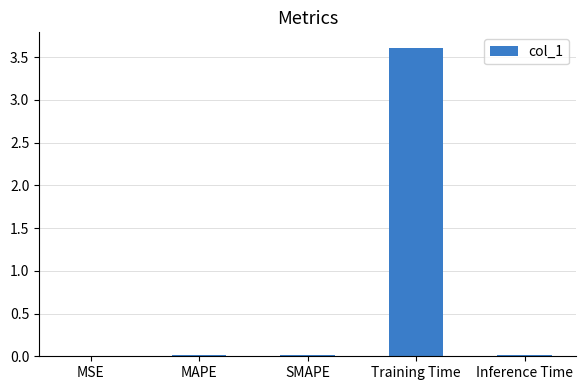

Is it true that the value at SMAPE is 0.0?

True